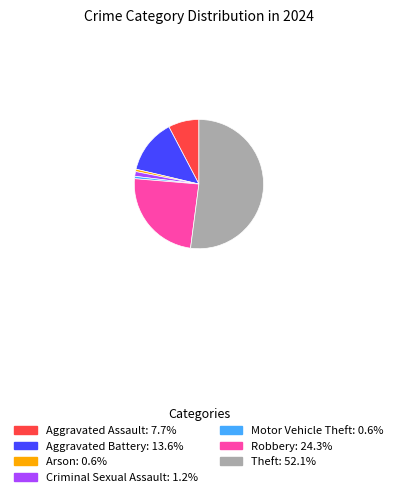

Count the number of slices in the pie.

7